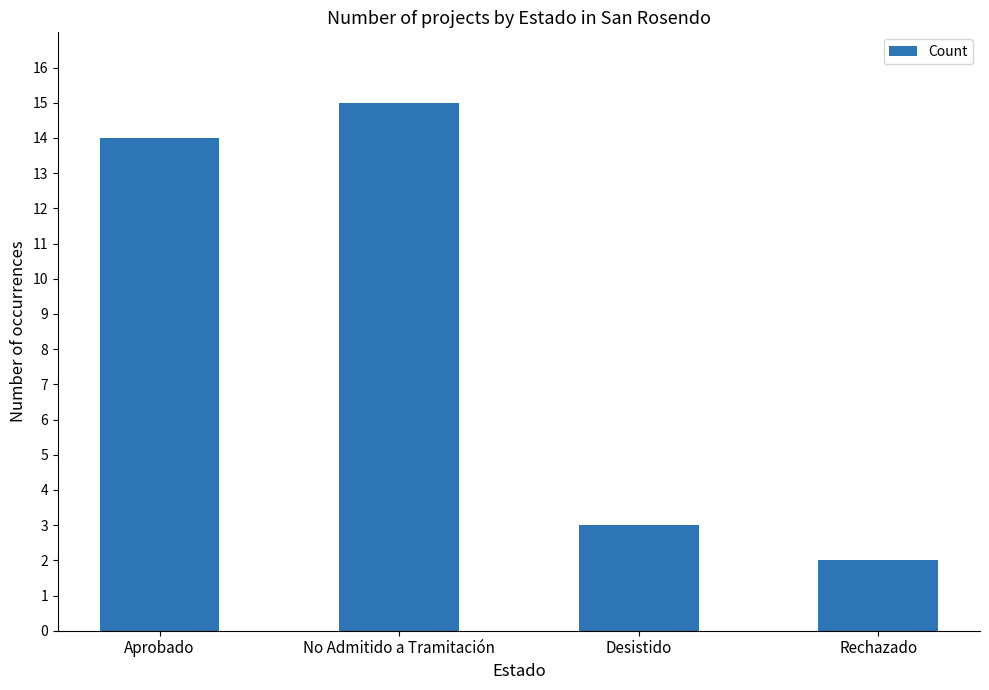

Reading left to right, extract all data points from this chart.

Aprobado=14	No Admitido a Tramitación=15	Desistido=3	Rechazado=2